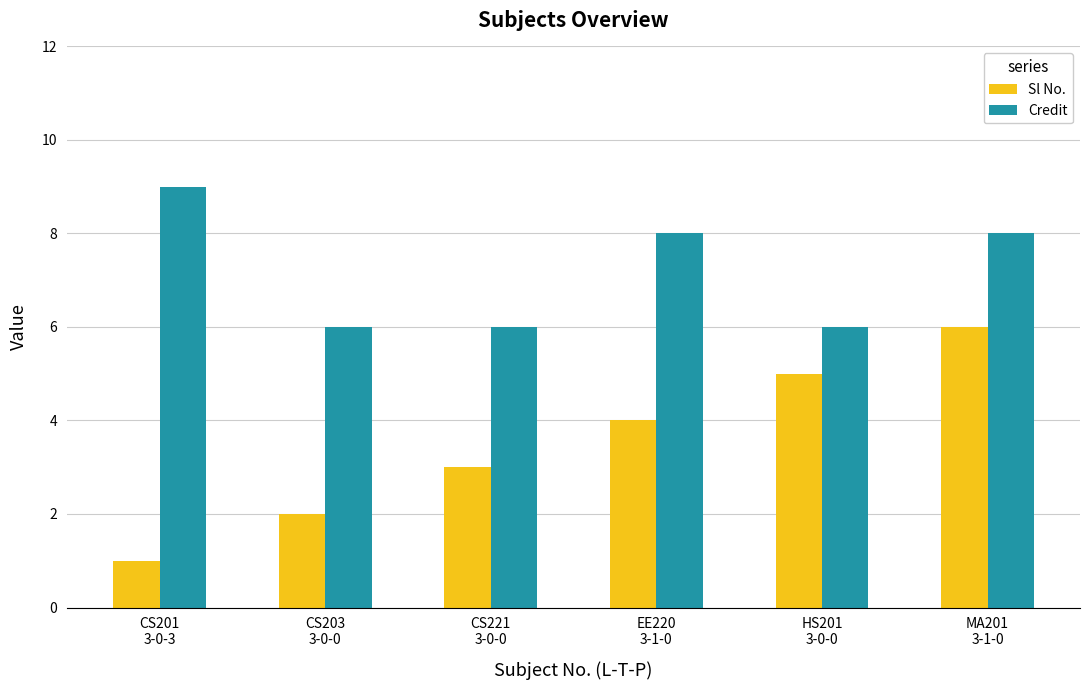

True or false: Sl No. has a value of 6 at EE220
3-1-0.

False